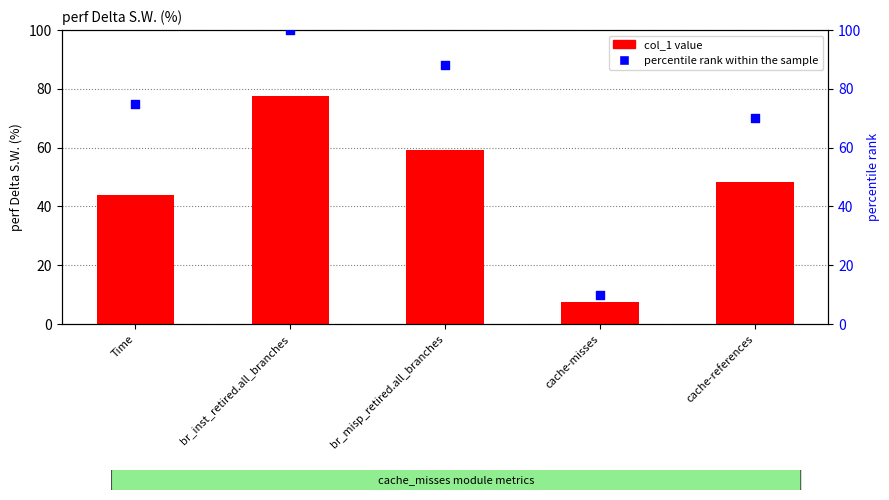

What are all the series names shown in the legend?

col_1 value, percentile rank within the sample